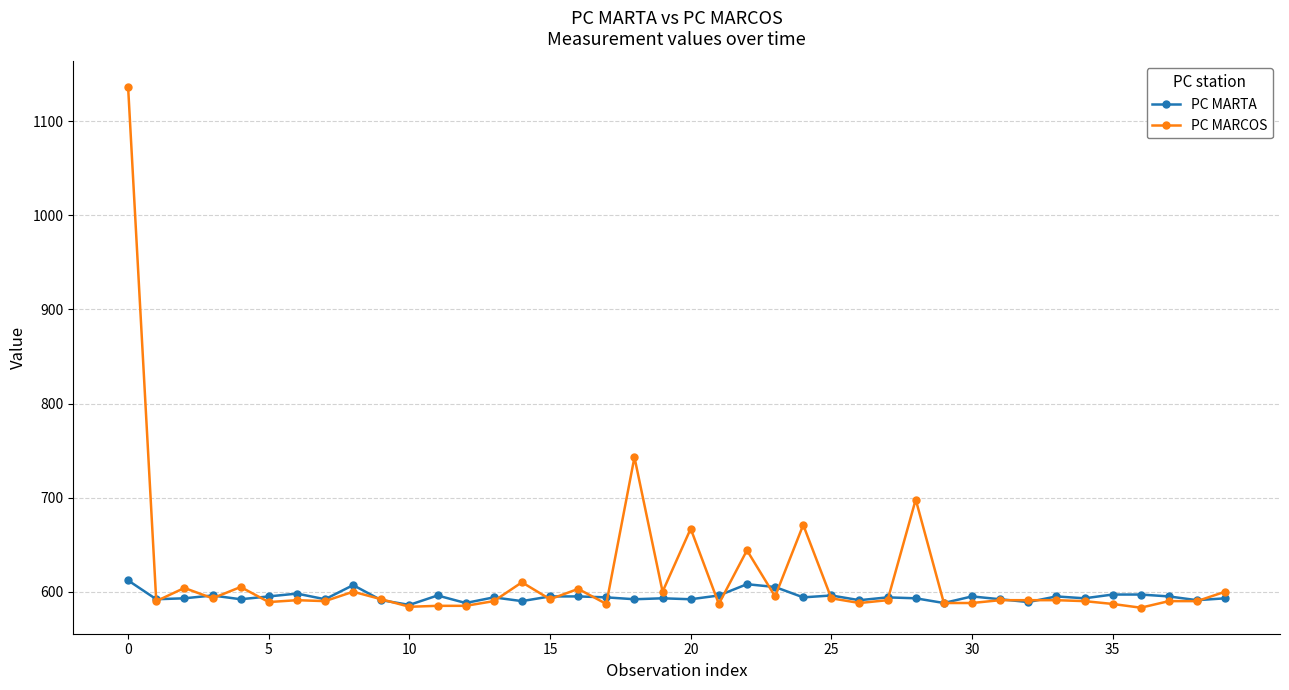

What is the value of the PC MARTA point at the 35th from the left?

593